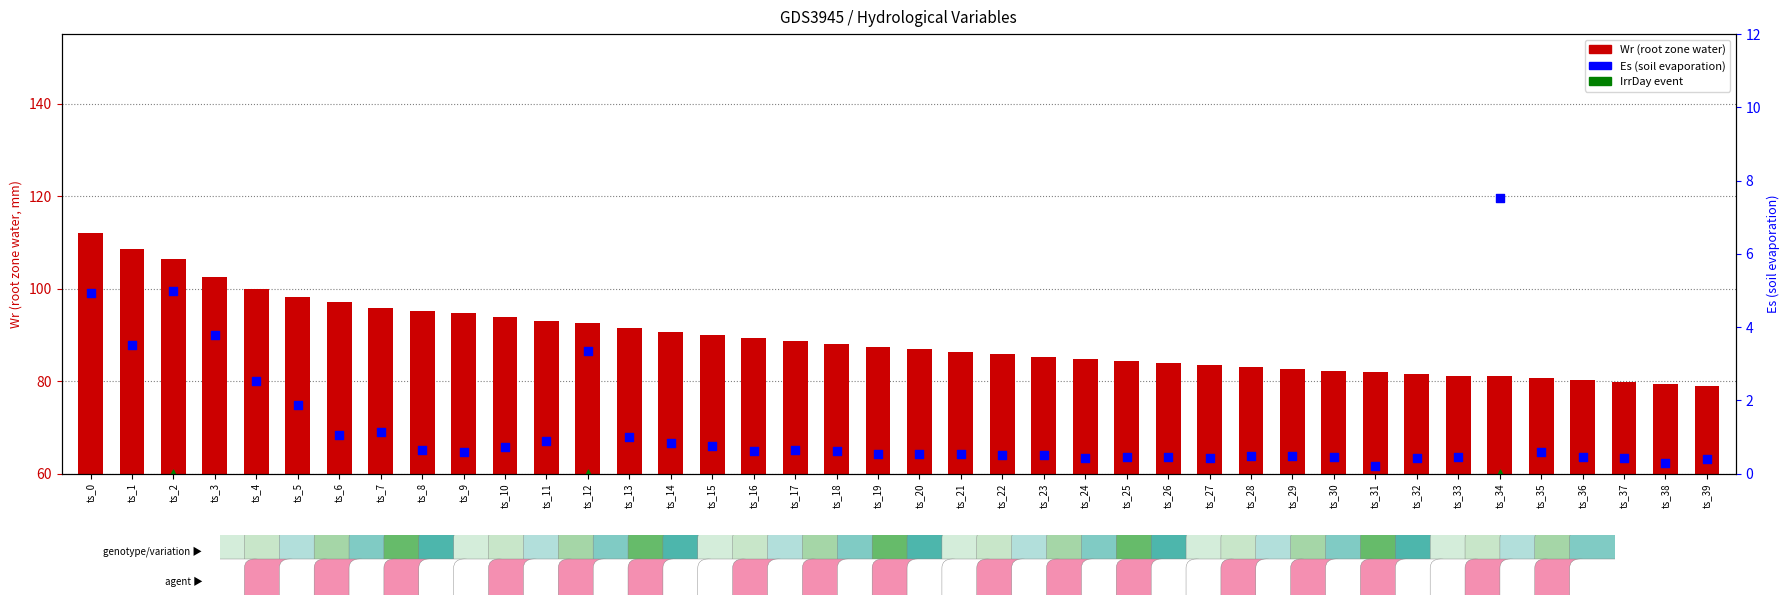

Is the value of Es at ts_9 greater than the value of Wr at ts_12?

No